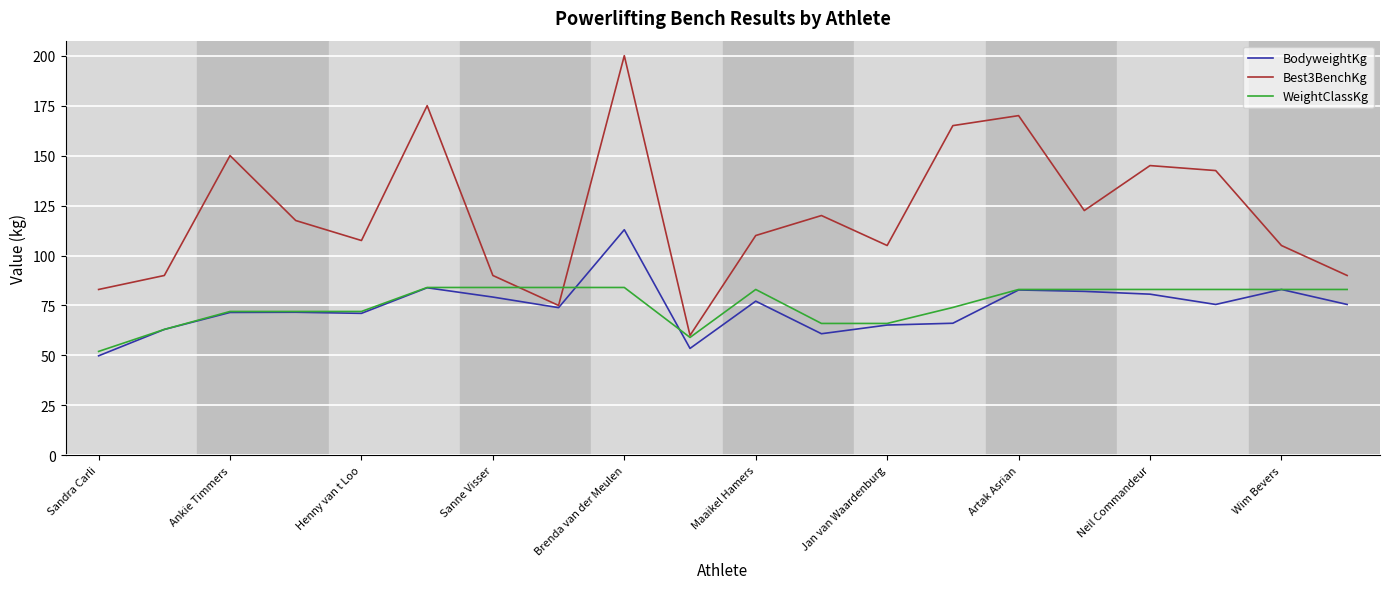

True or false: WeightClassKg and Best3BenchKg cross at least once.

True